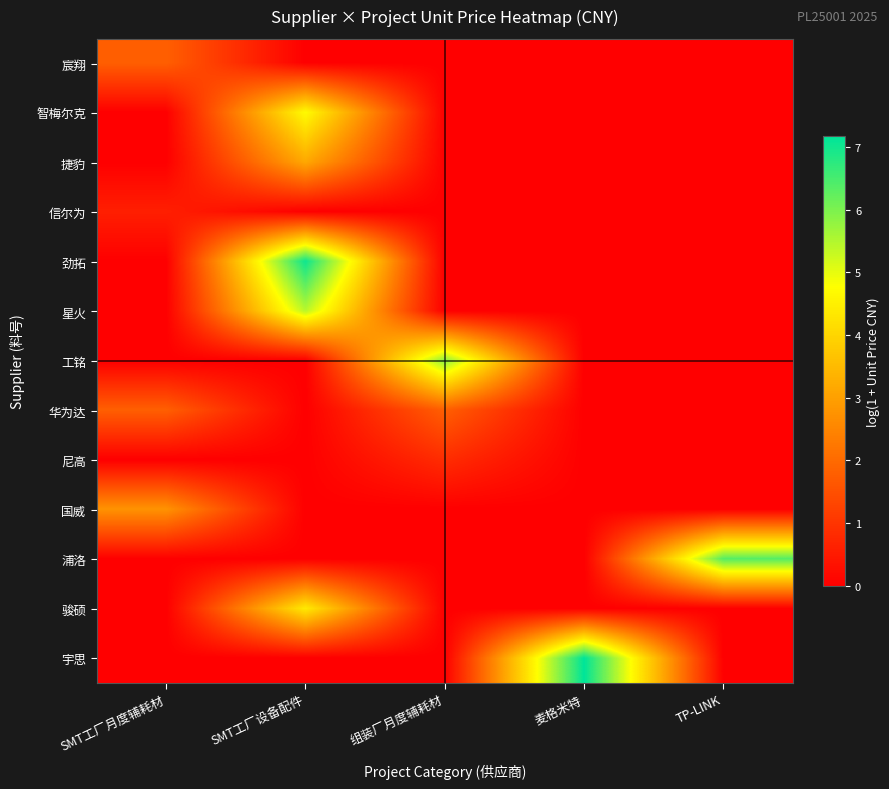

Count the number of data series in this chart.

13